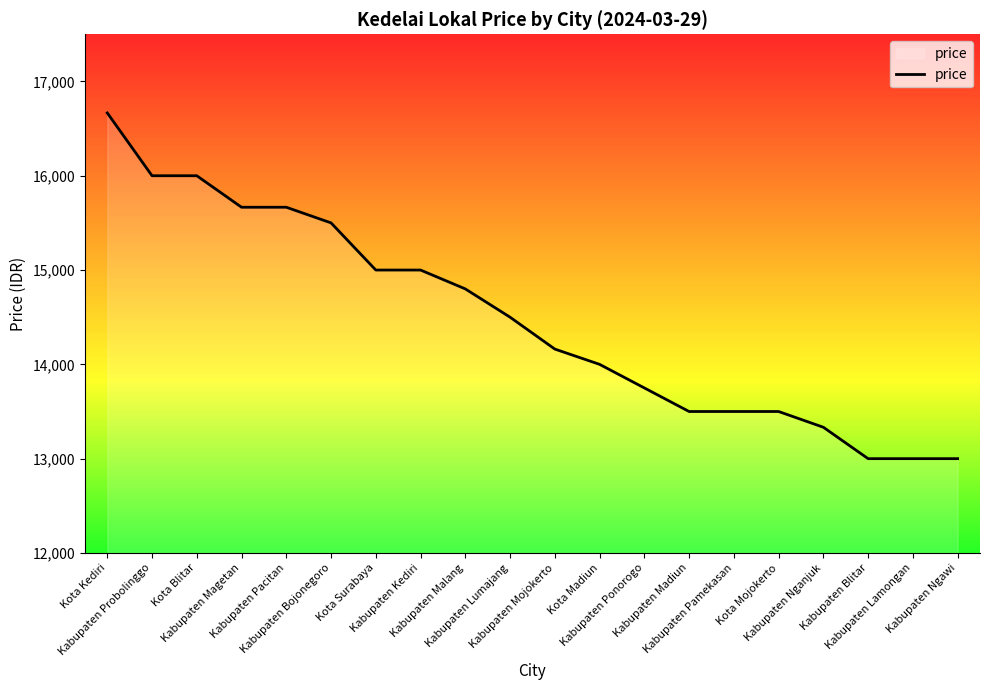

What is the difference between the maximum and minimum values?

3666